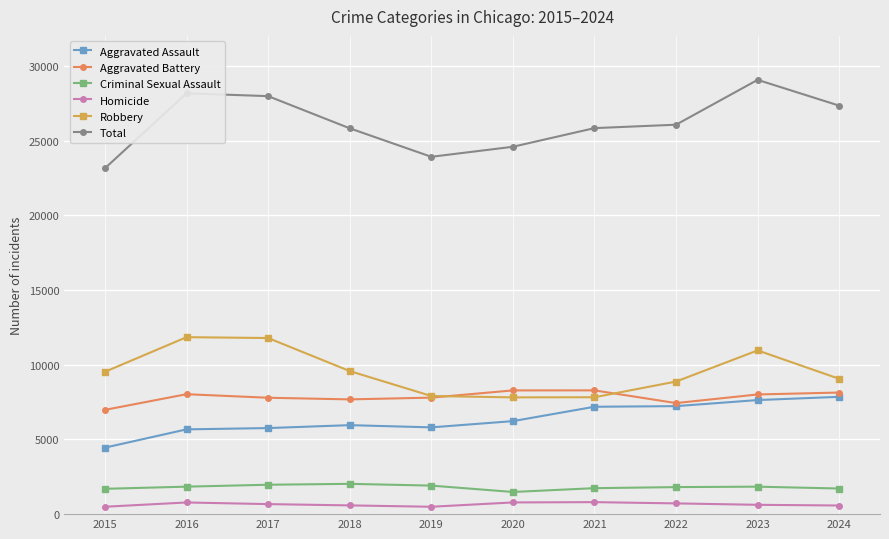

Is this an area chart (filled region under the line)?

No